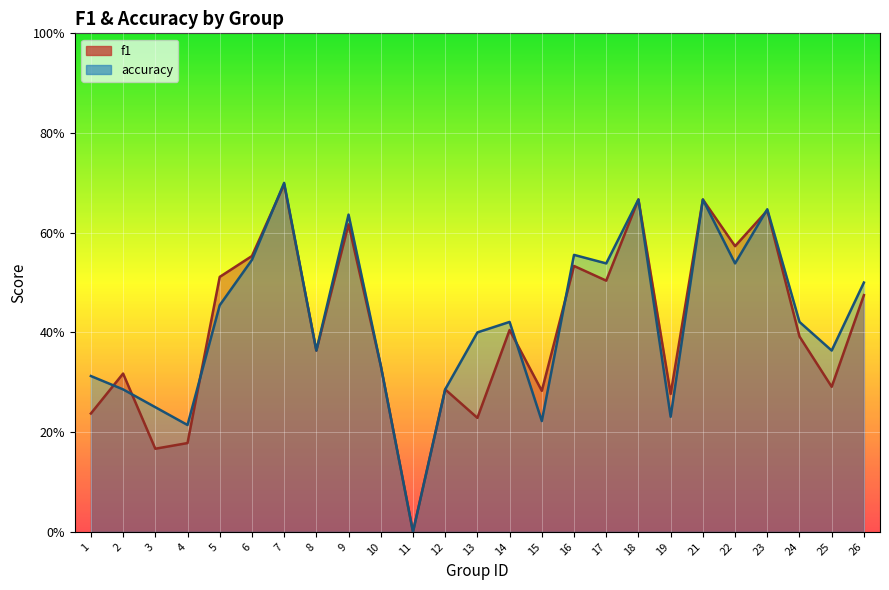

How many values in accuracy are above zero?

24